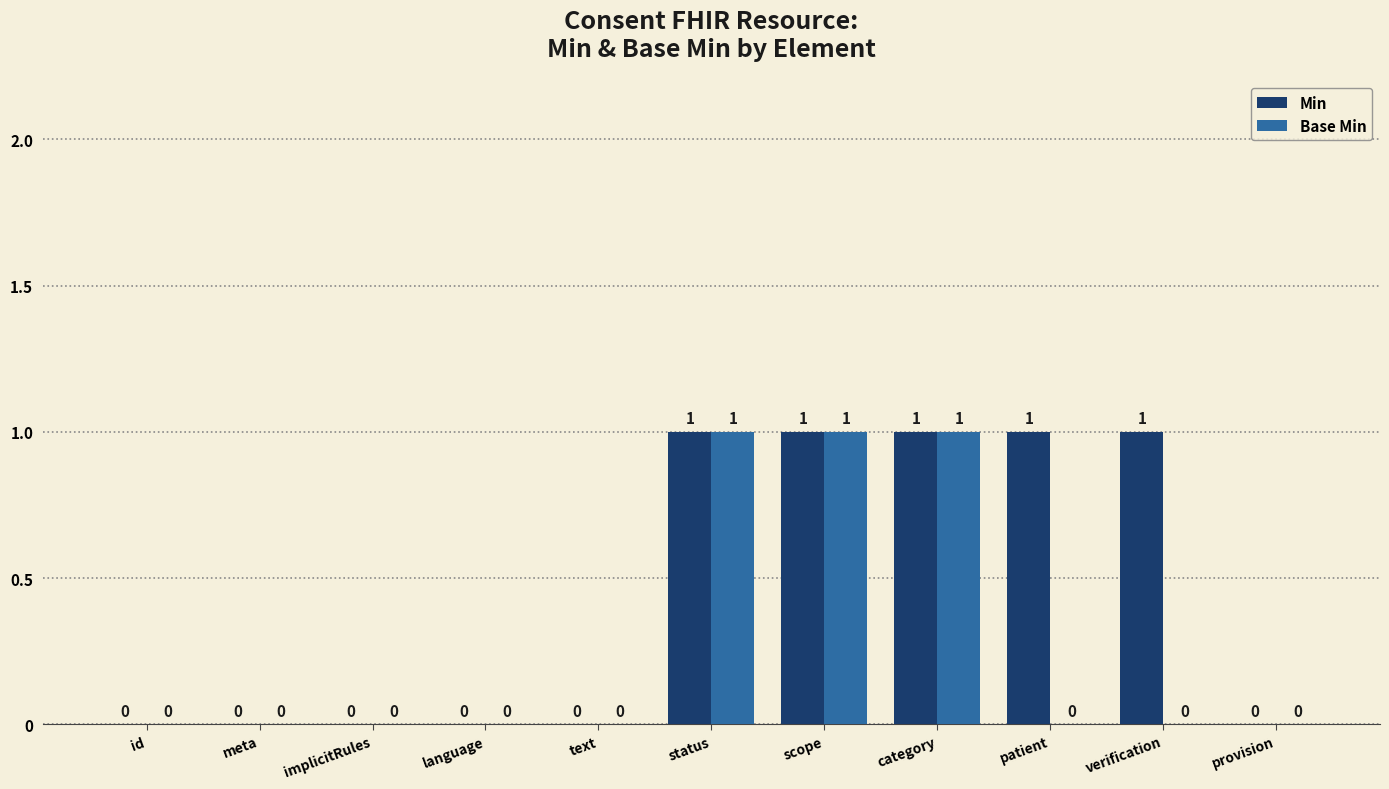

Is it true that Base Min equals 0 at meta?

True